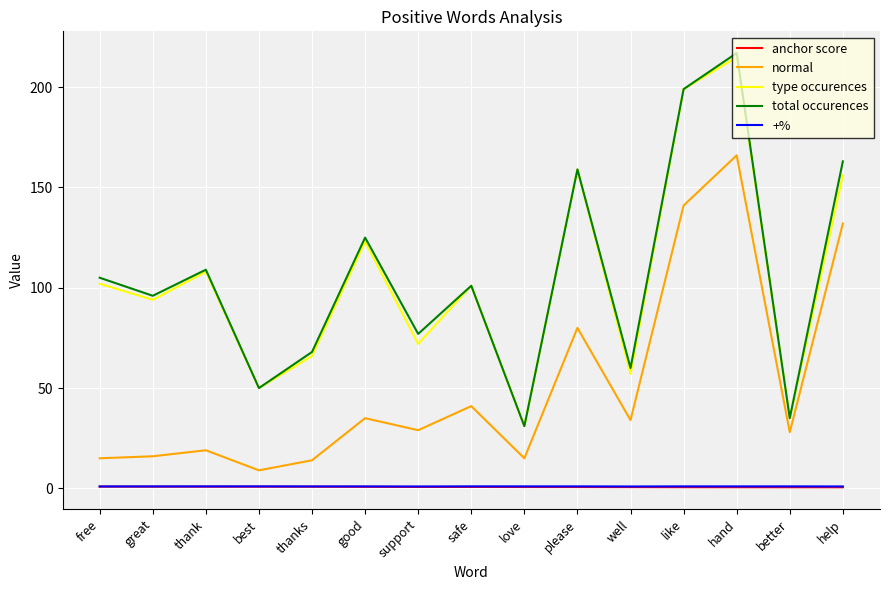

What is the difference between the second highest and second lowest values in the total occurences series?

164.0